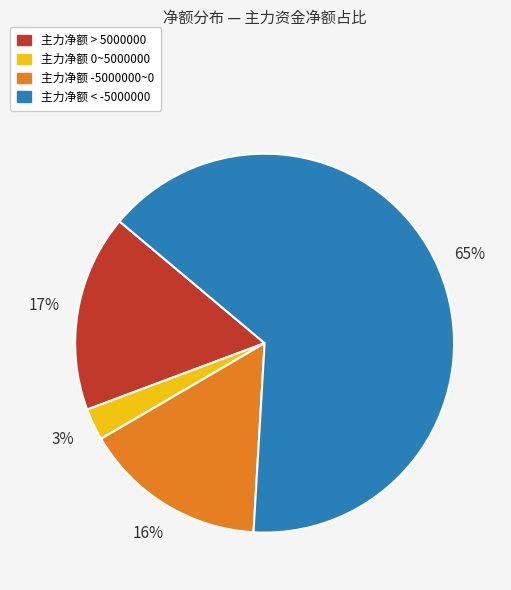

True or false: 主力净额 -5000000~0 accounts for 16% of the total.

True